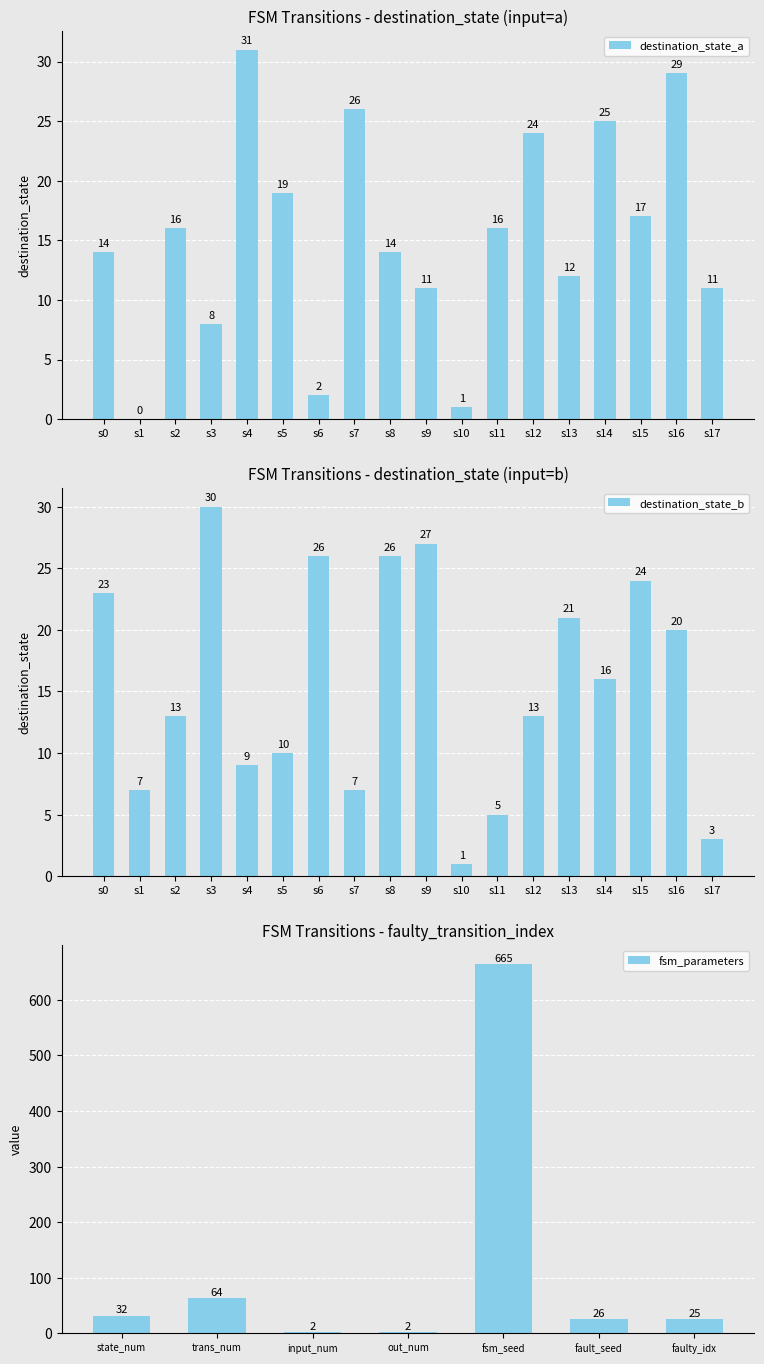

The value of destination_state_a at s5 is 27. True or false?

False